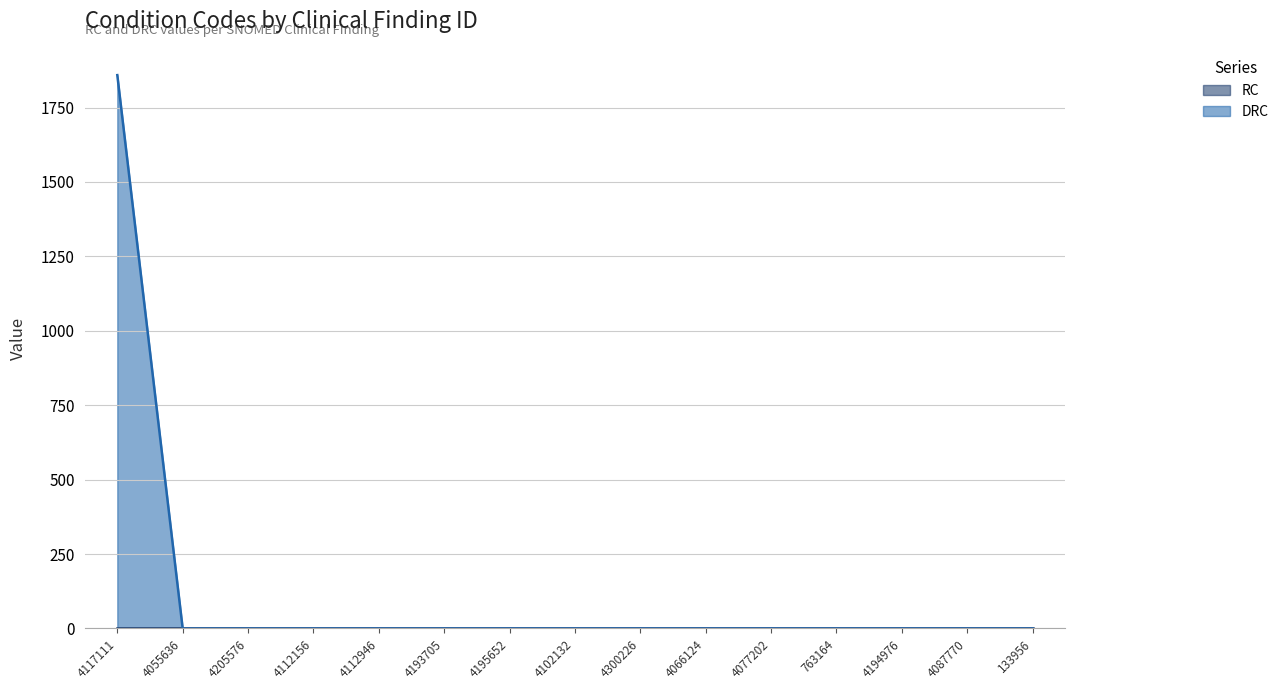

Where is the data nearest to the value 929?

4055636